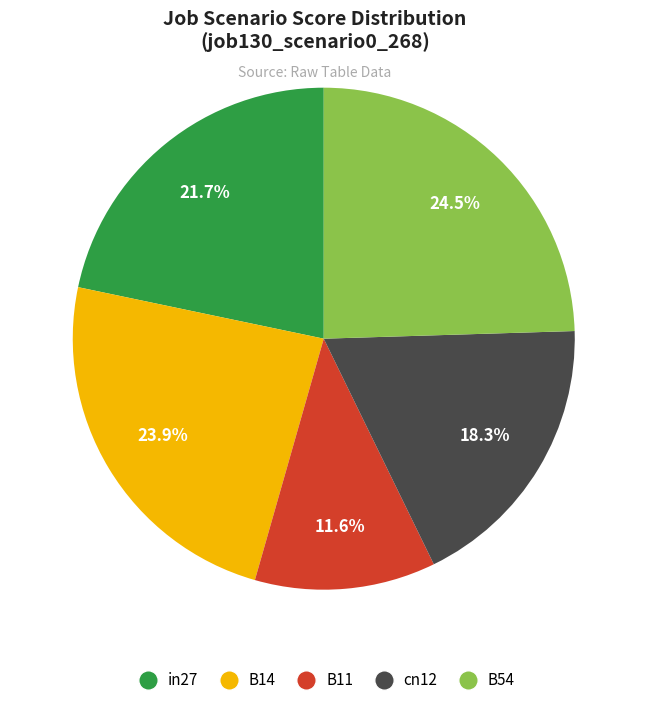

How many segments does this pie chart have?

5